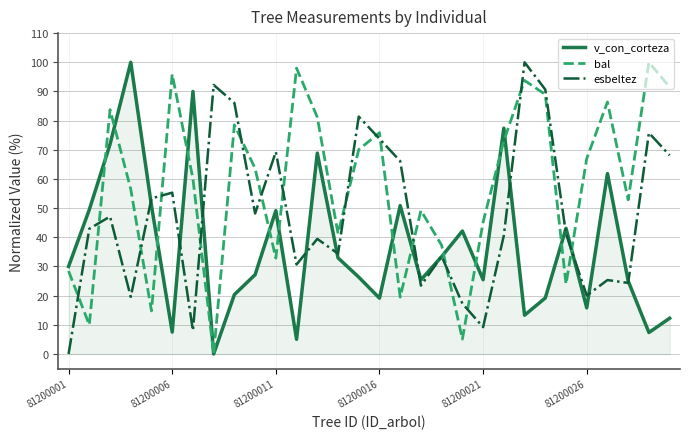

What is the maximum value shown in the chart?

100.0